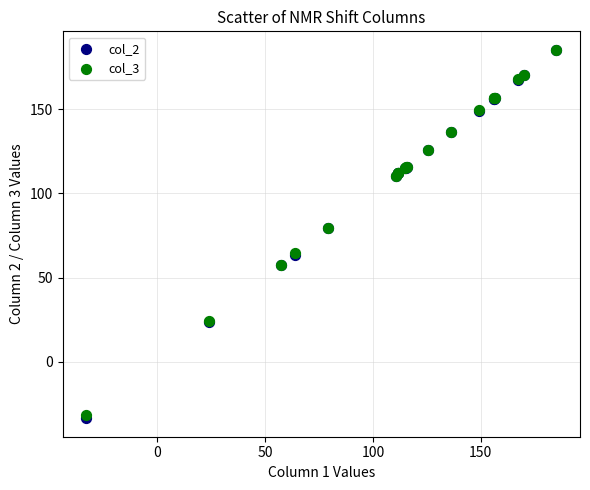

Which series has the largest Y range (max minus min)?

col_2